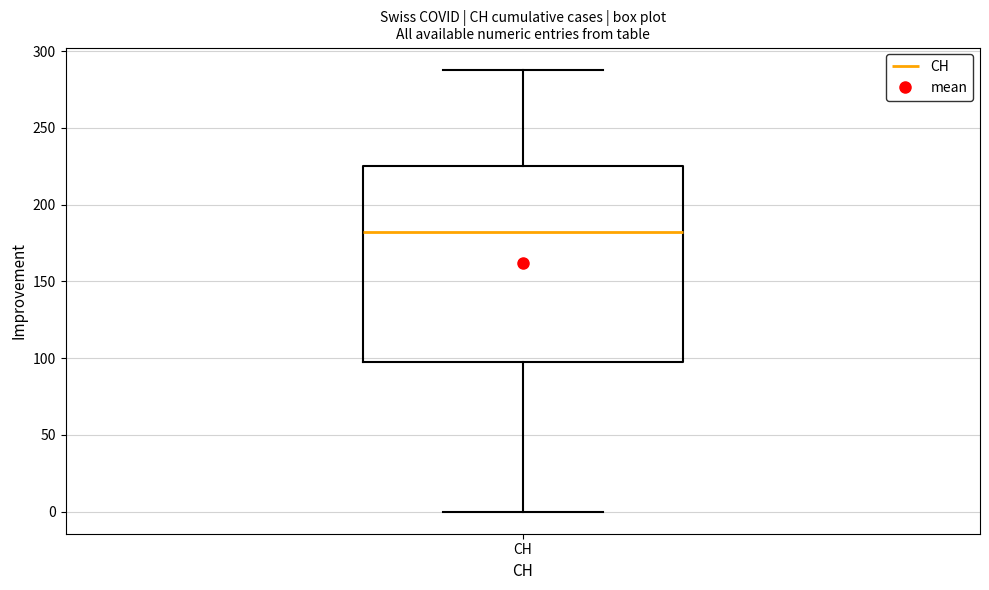

Where is the lower edge of the box for CH on the y-axis? The values are not printed on the chart, so give them approximately, as read against the axis.

100